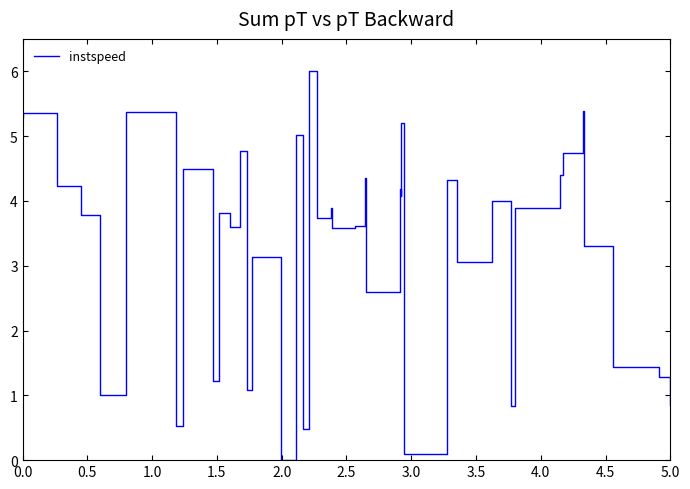

What is the difference between the maximum and minimum values?

6.0